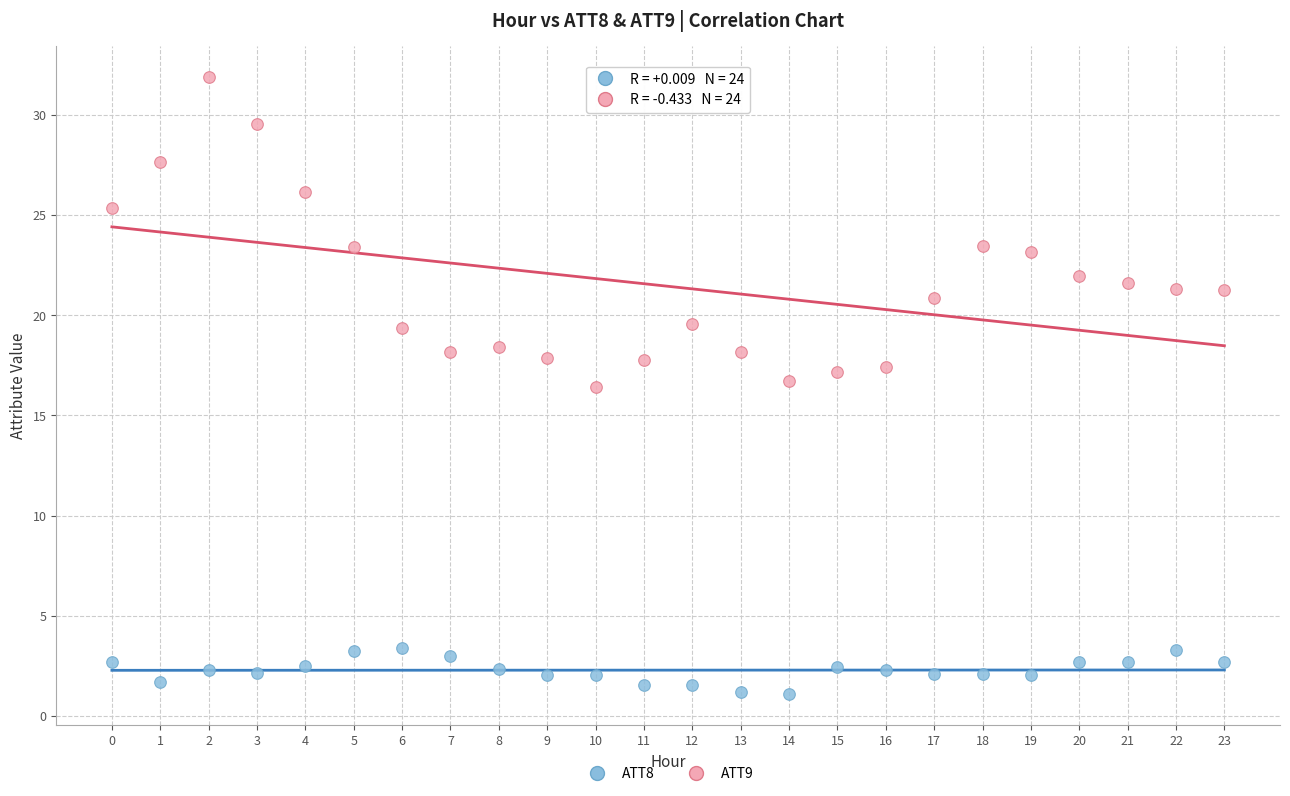

Across all data points, what is the range of Y values (max minus min)?

30.8